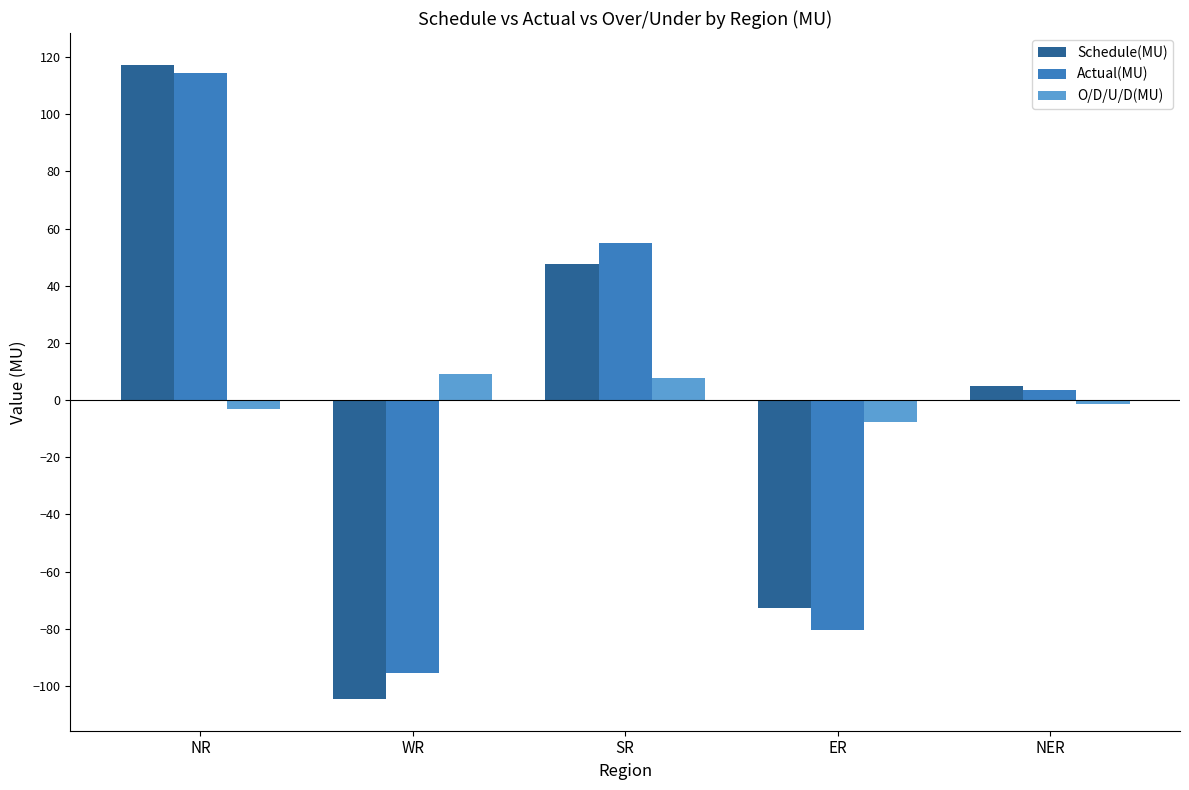

What is the highest value of the O/D/U/D(MU) series?

9.0